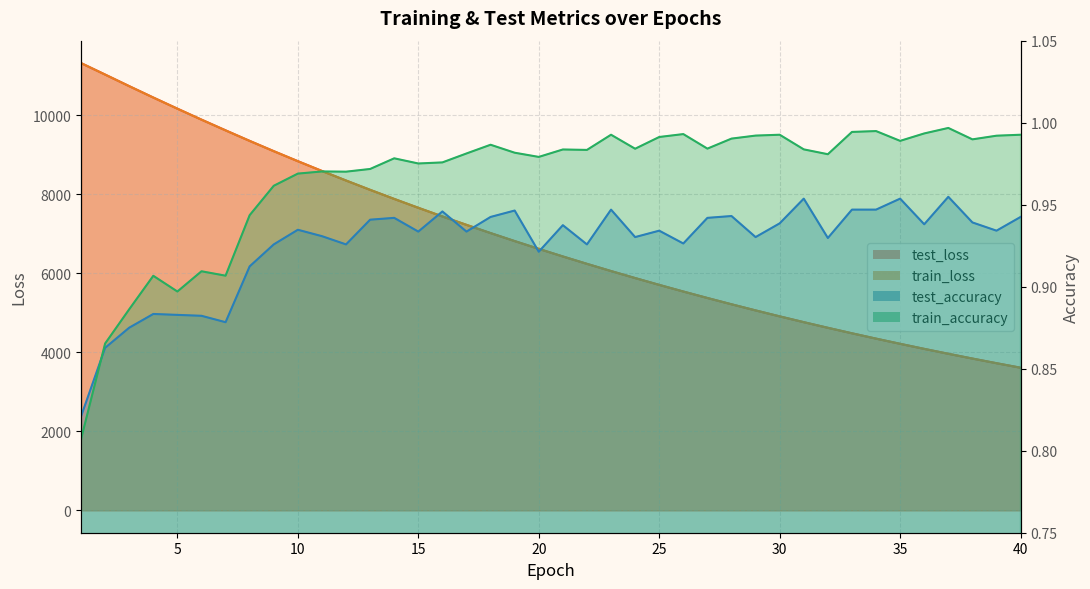

Which series has the largest total across all categories?

test_loss